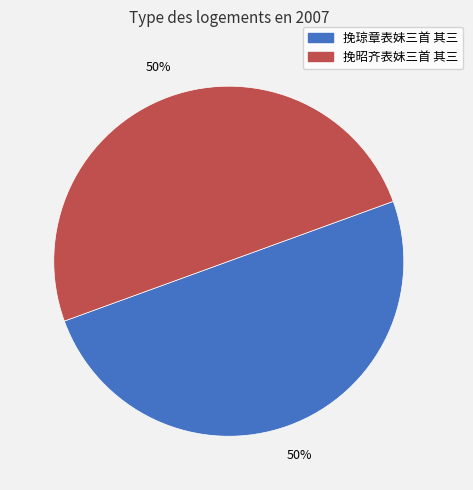

Is the sum of 挽昭齐表妹三首 其三 and 挽琼章表妹三首 其三 greater than half?

Yes